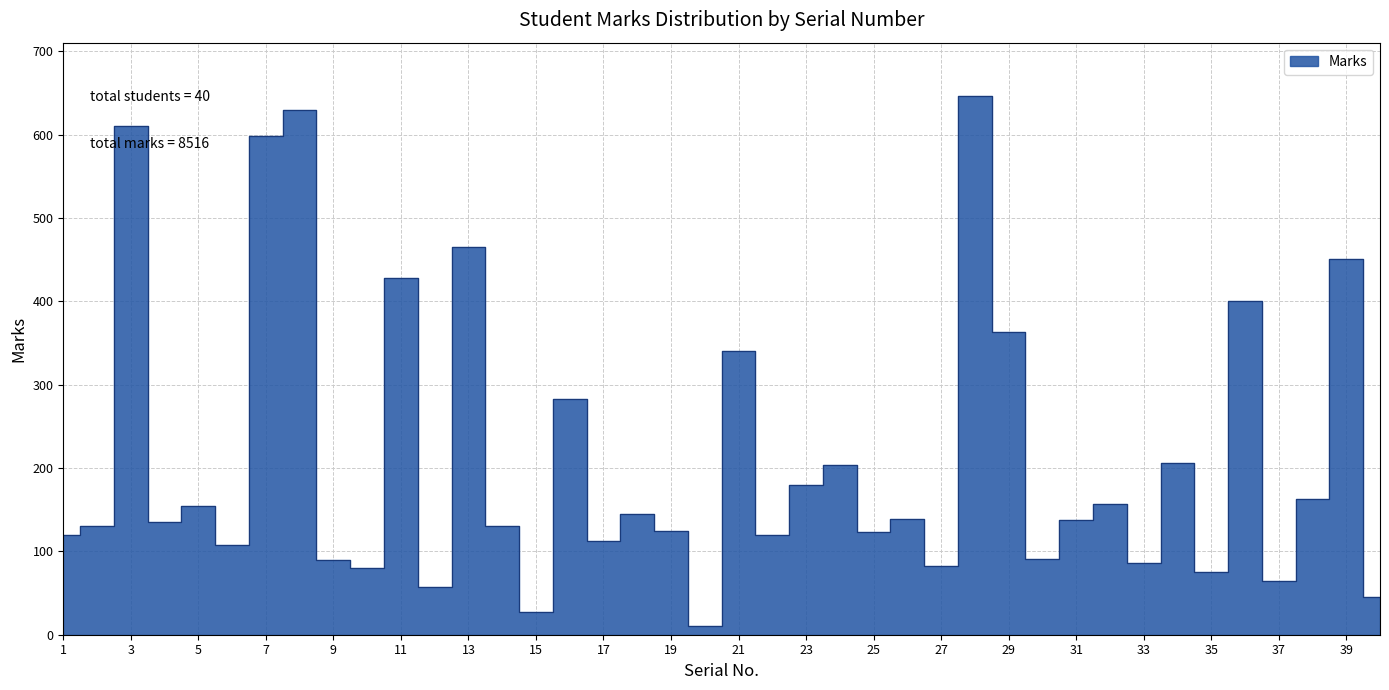

How many interior local peaks (higher than both neighbors) does the data have?

15